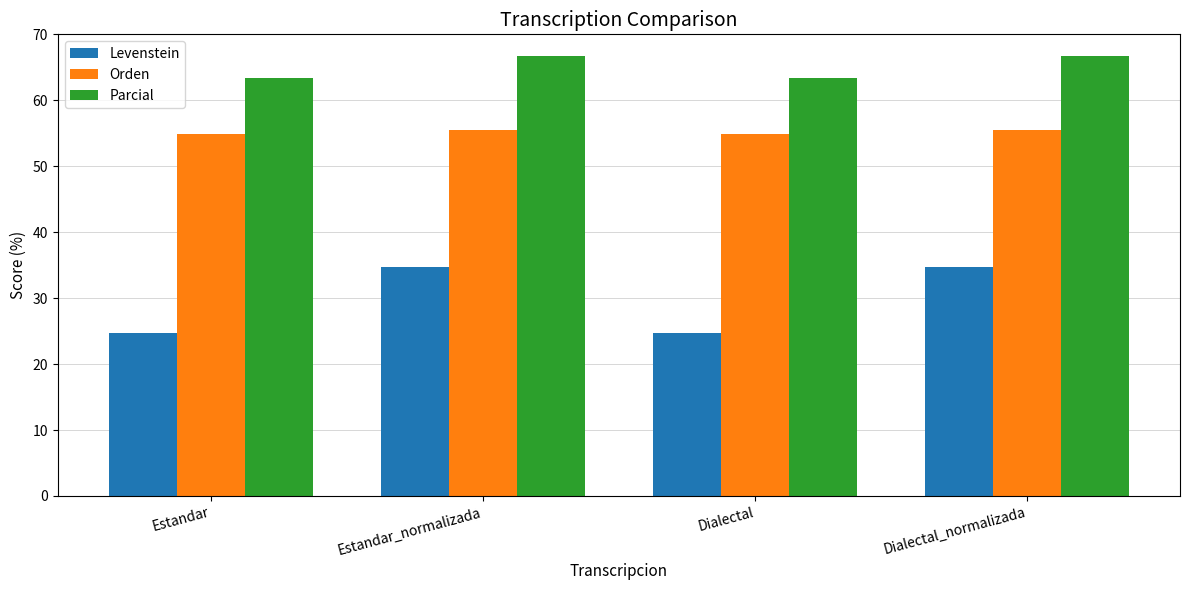

What is the average value of the Orden series?

55.2